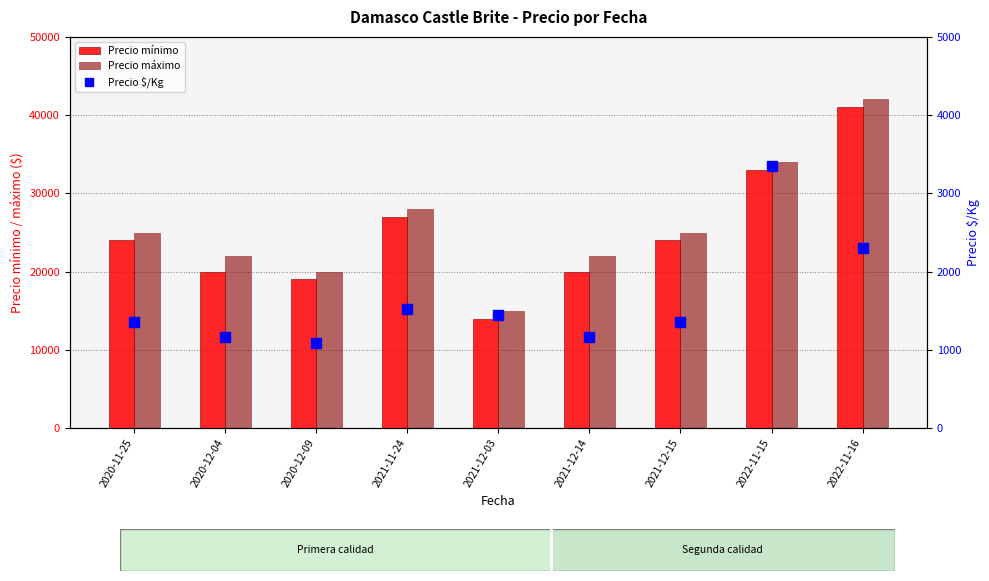

What is the maximum value shown in the chart?

42000